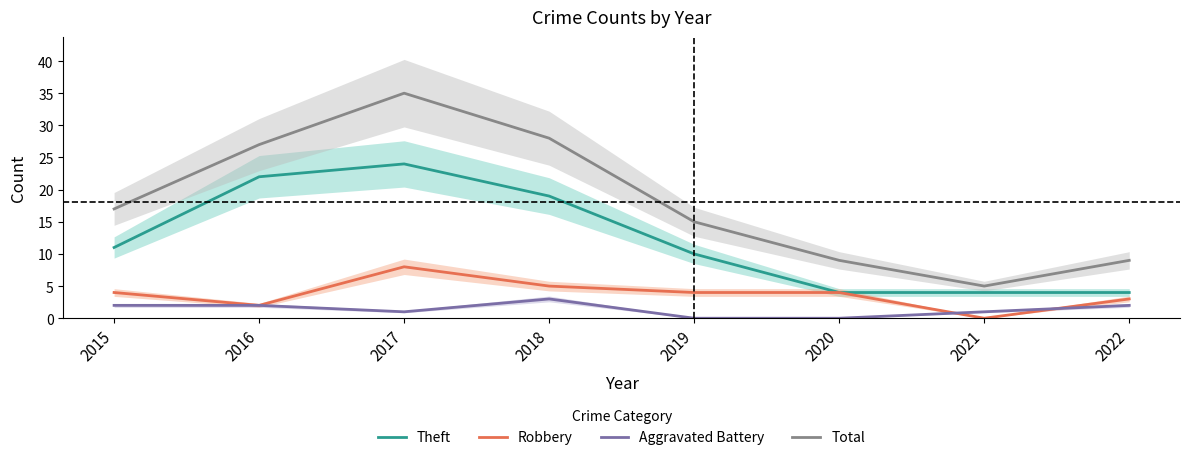

Which series has the largest total across all categories?

Total